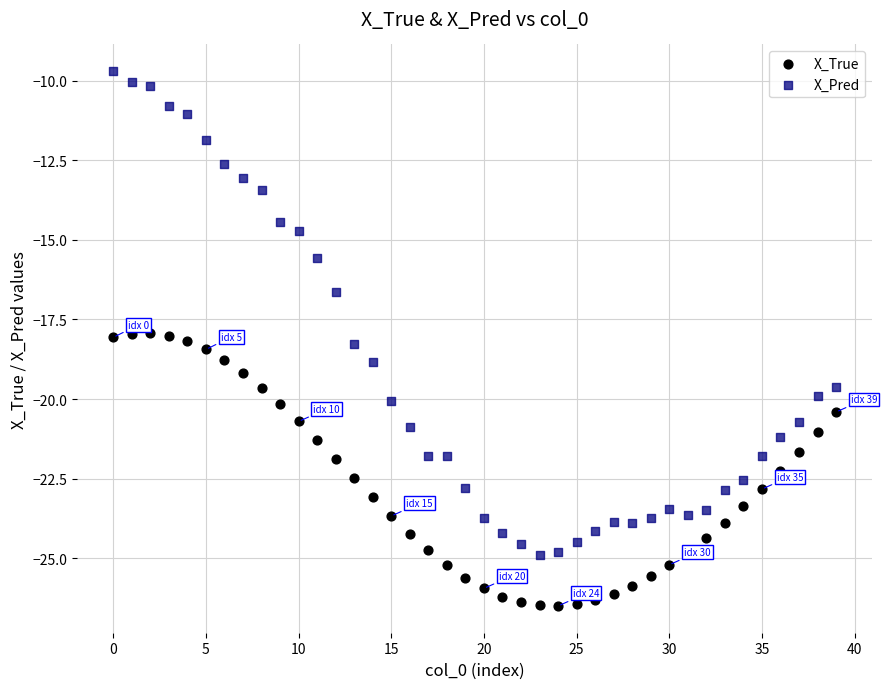

Which series contains the highest Y value?

X_Pred